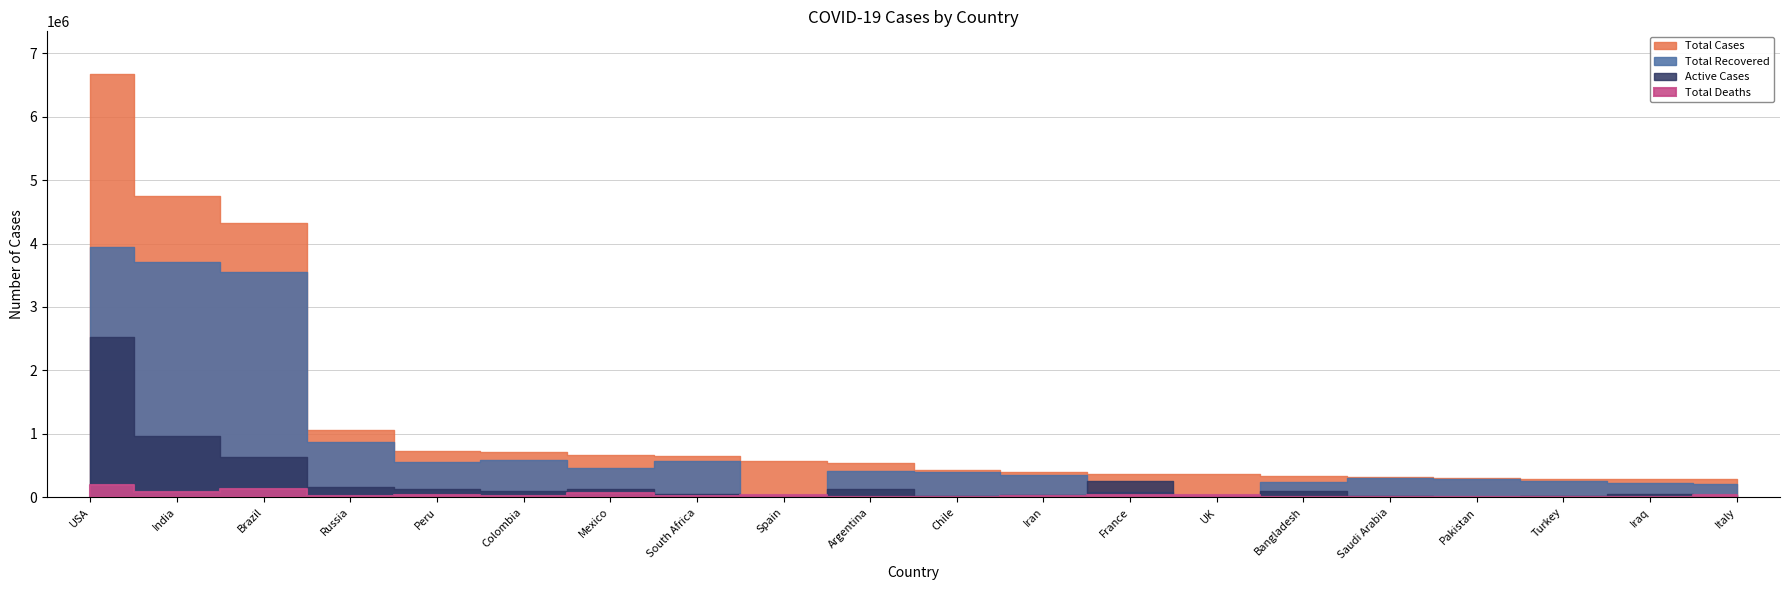

Reading left to right, list all the values displayed in this chart.

Total Cases: 6676601	4754356	4315858	1062811	722832	708964	663973	648214	576697	546481	432666	402029	373911	365174	337520	325050	301481	289635	286778	286297
Total Recovered: 3950354	3702595	3553421	876225	559321	592820	467525	576423	0	409771	404919	346242	89059	0	240643	301836	289429	257731	221283	213191
Active Cases: 2528119	973147	631163	168008	132918	93410	125844	56364	0	125447	15852	32630	253942	0	92144	18974	5673	24905	57554	37503
Total Deaths: 198128	78614	131274	18578	30593	22734	70604	15427	29747	11263	11895	23157	30910	41623	4733	4240	6379	6999	7941	35603